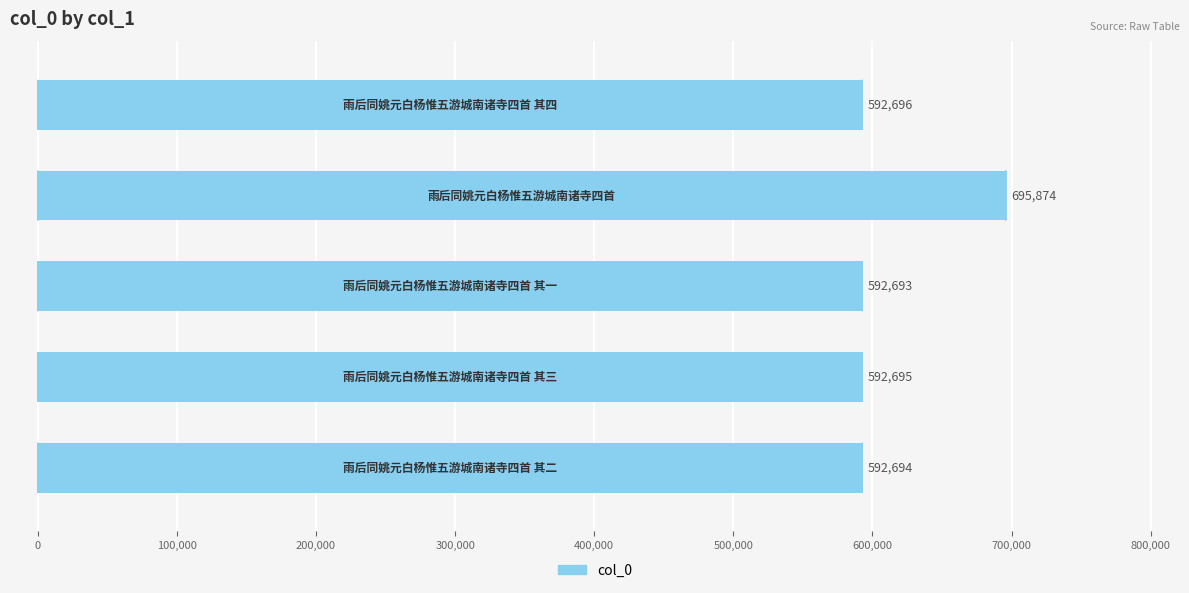

What is the value of the 4th bar from the top?

592695